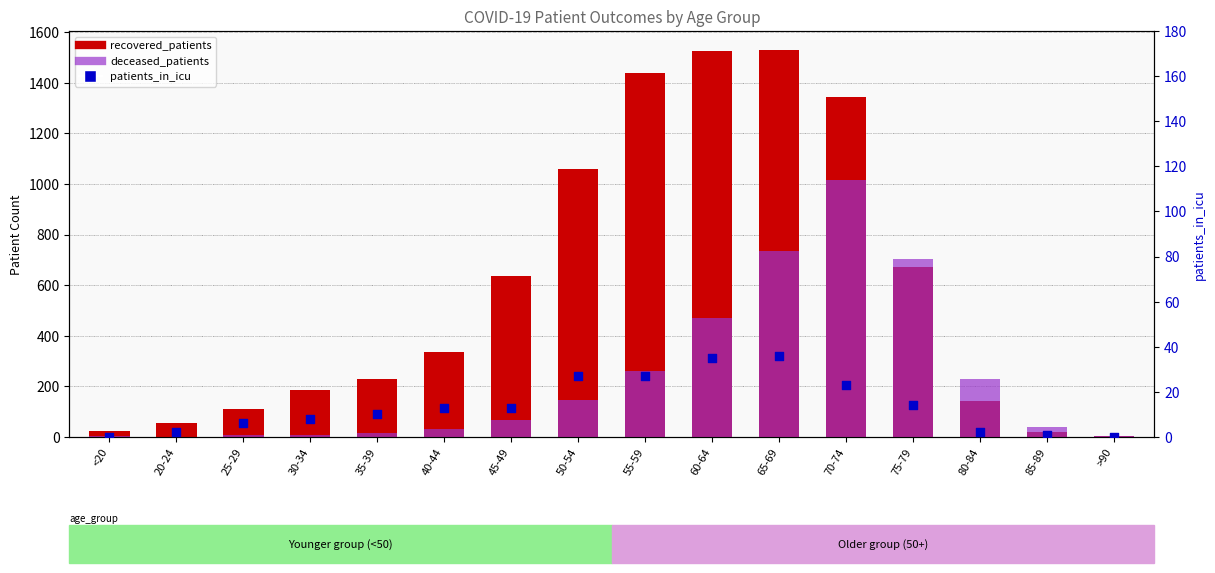

At which category is the sum across all series the highest?

70-74